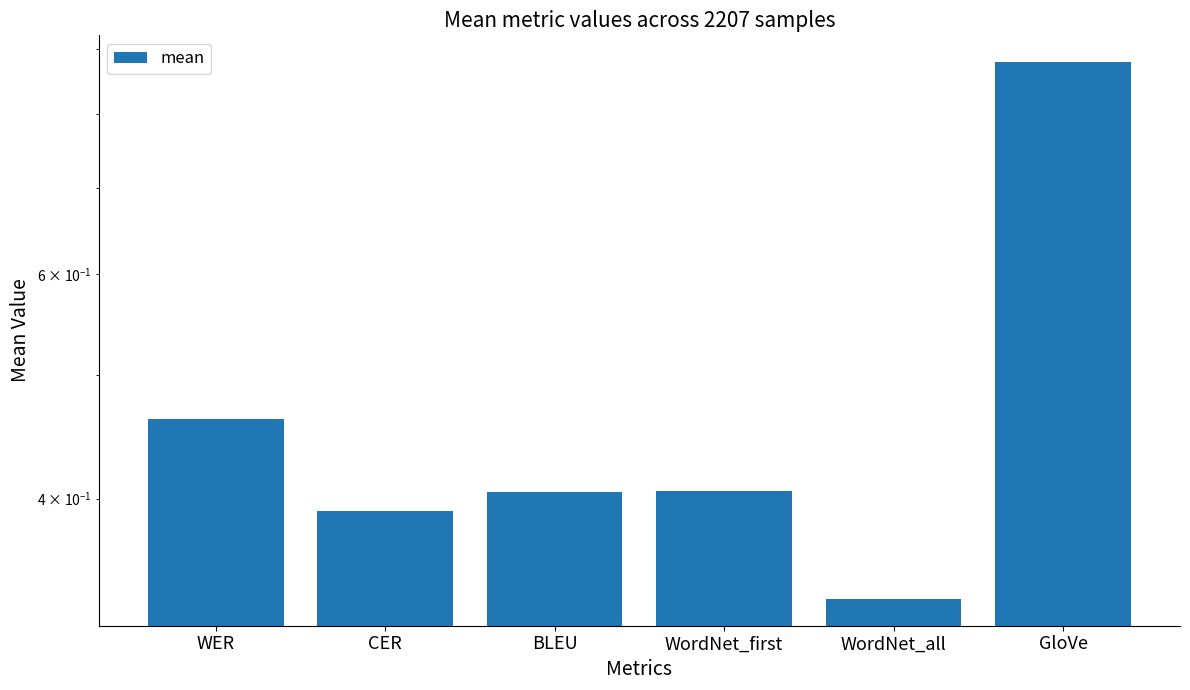

Rank the categories by value from lowest to highest.

WordNet_all, CER, BLEU, WordNet_first, WER, GloVe